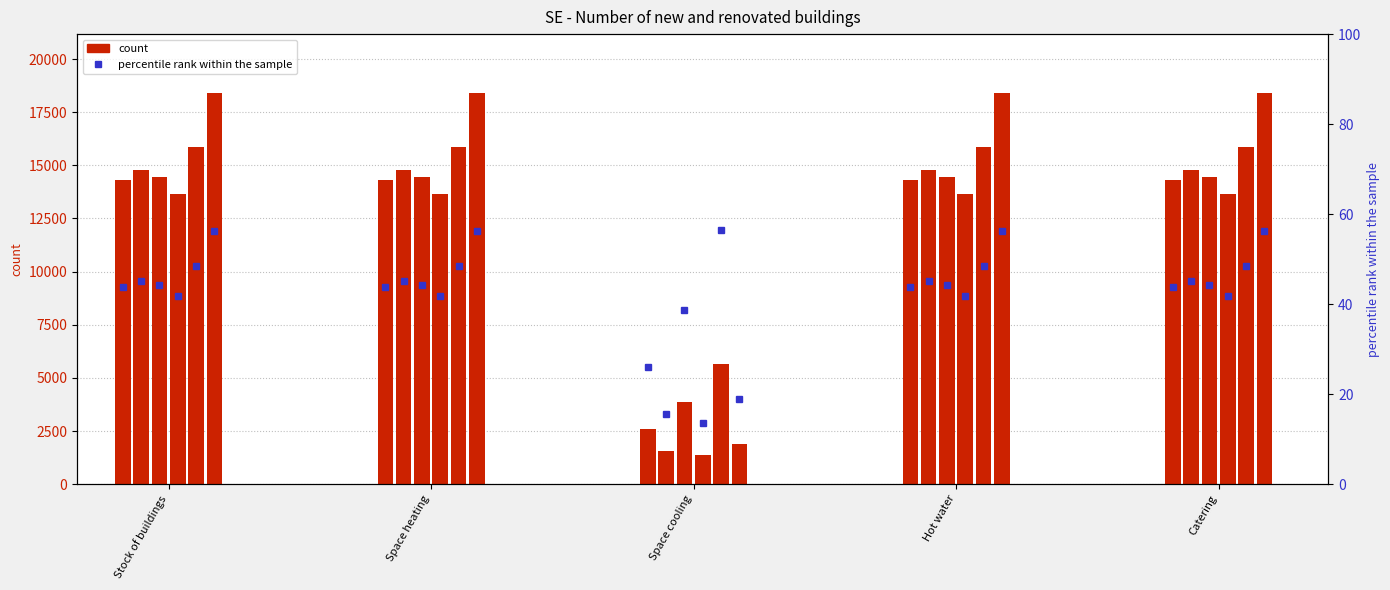

Rank the categories by 2011 value from highest to lowest.

Catering, Stock of buildings, Space heating, Hot water, Space cooling